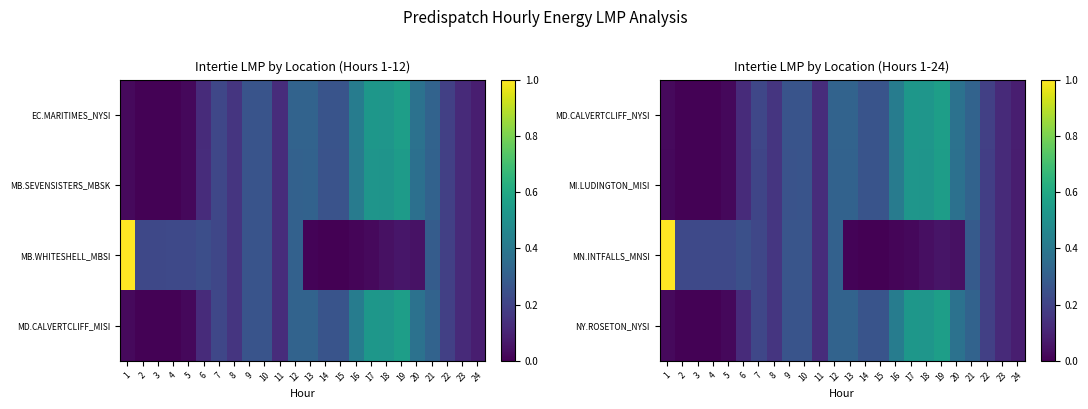

Is it true that MI.LUDINGTON_MISI equals 0.2 at 13?

False